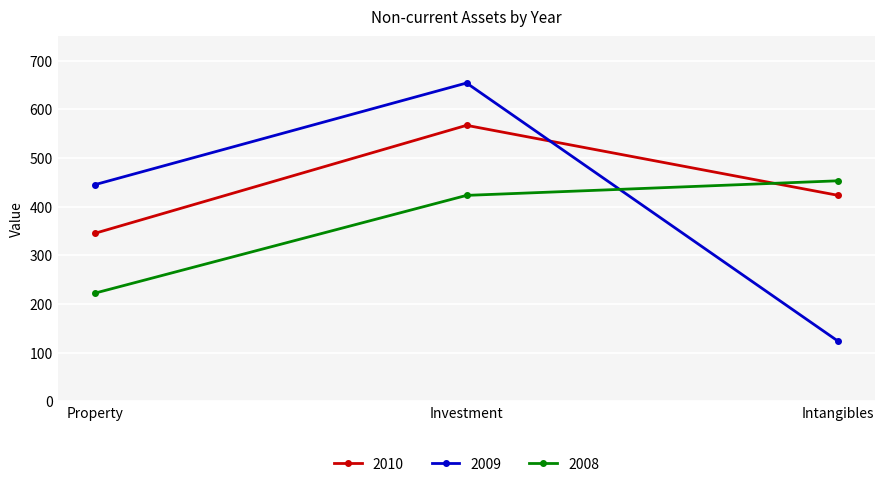

What is the total value across all series at Property?

1012